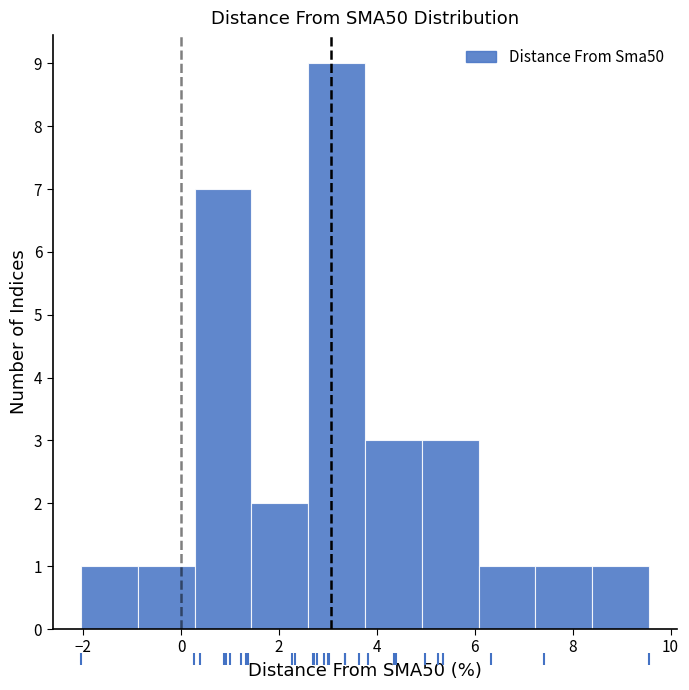

Over which range of the x-axis is the bar tallest?

2.6 to 3.8